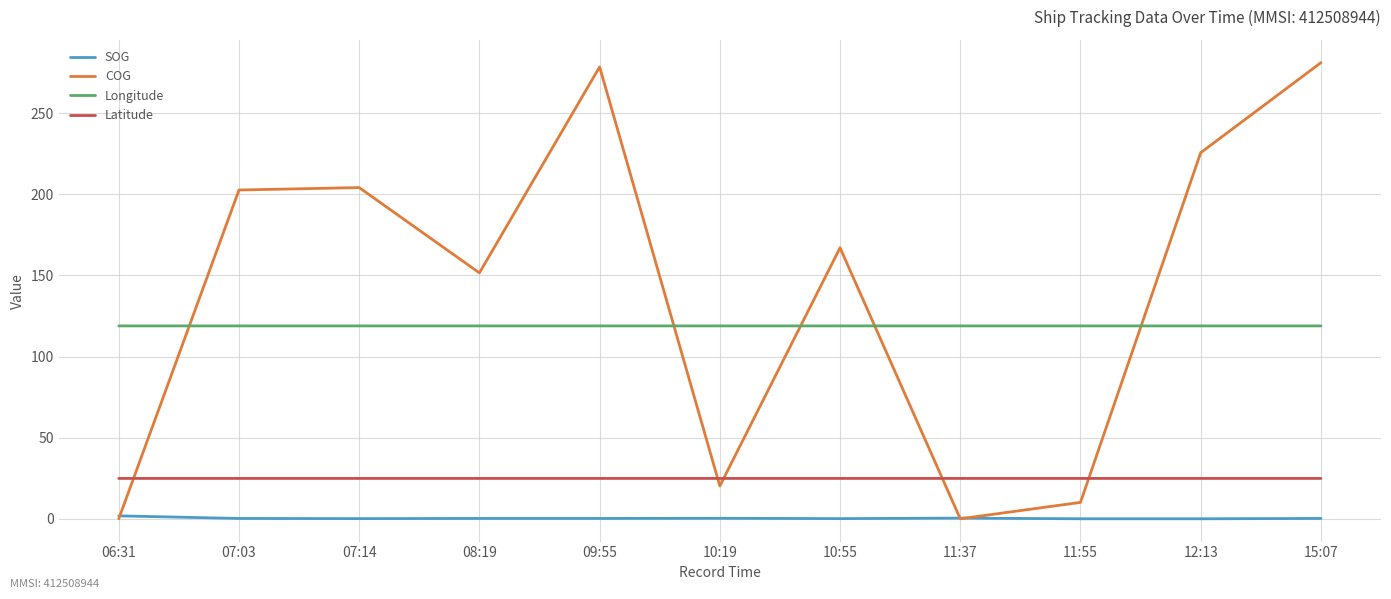

True or false: COG has a value of 275.2 at 07:14.

False